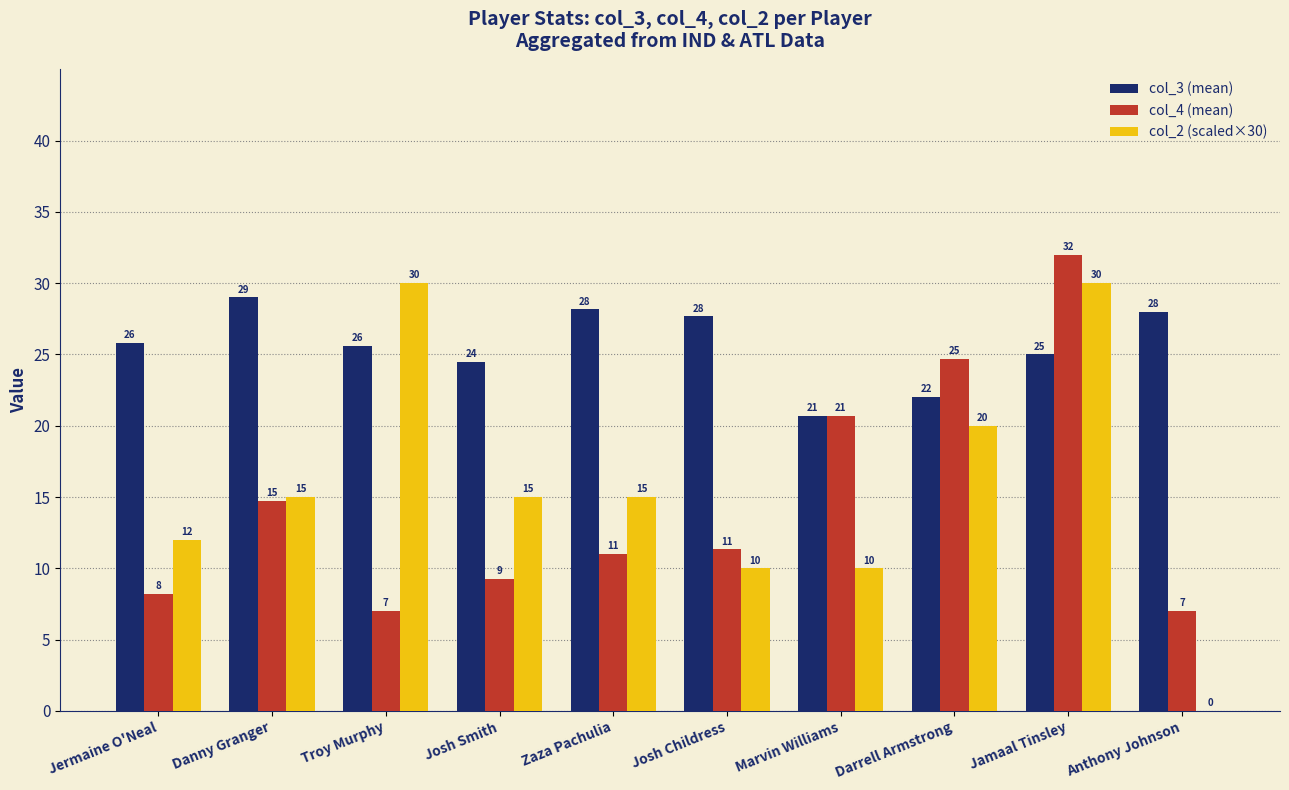

Is it true that col_4 (mean) equals 11.9 at Anthony Johnson?

False